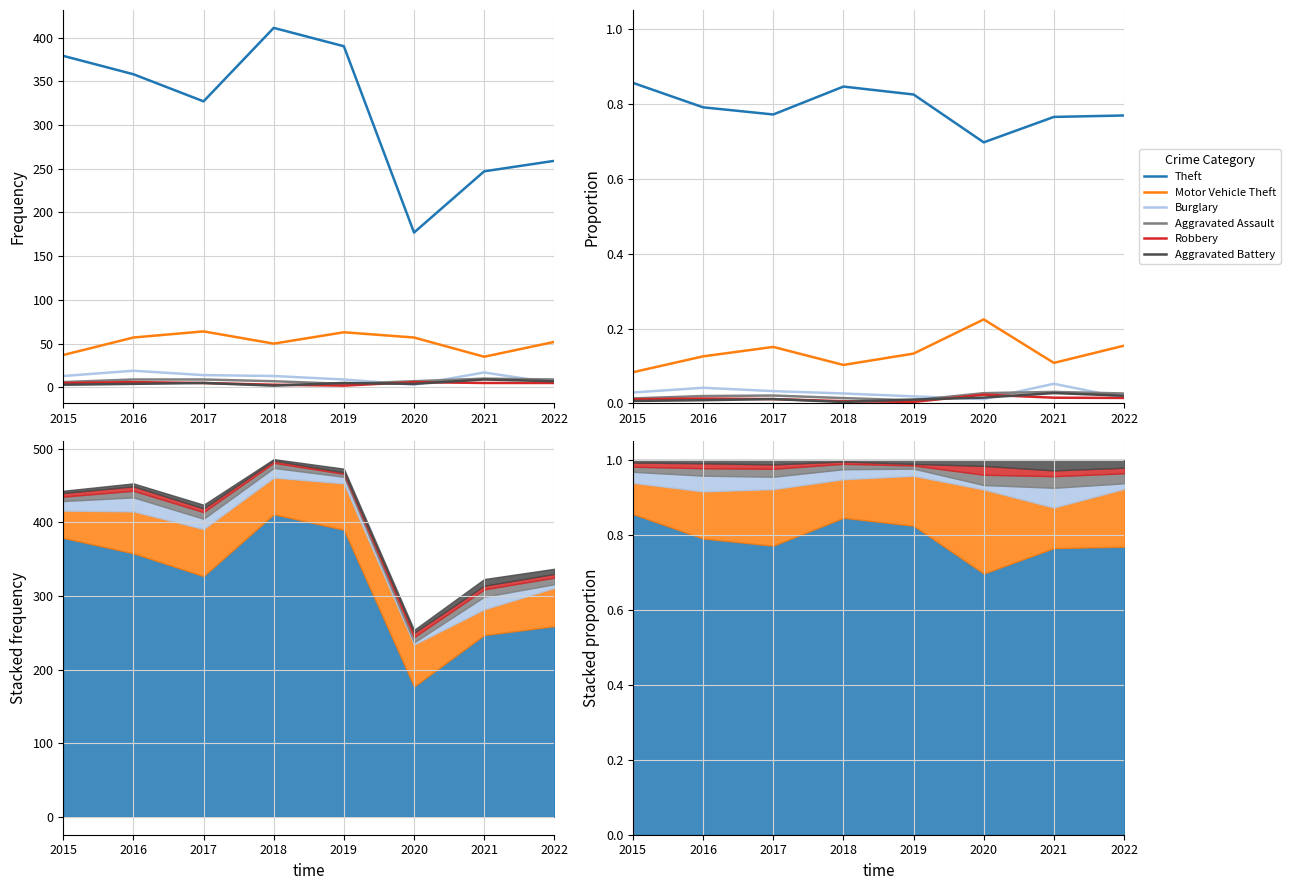

What is the difference between the maximum and minimum values in the Motor Vehicle Theft series?

0.1